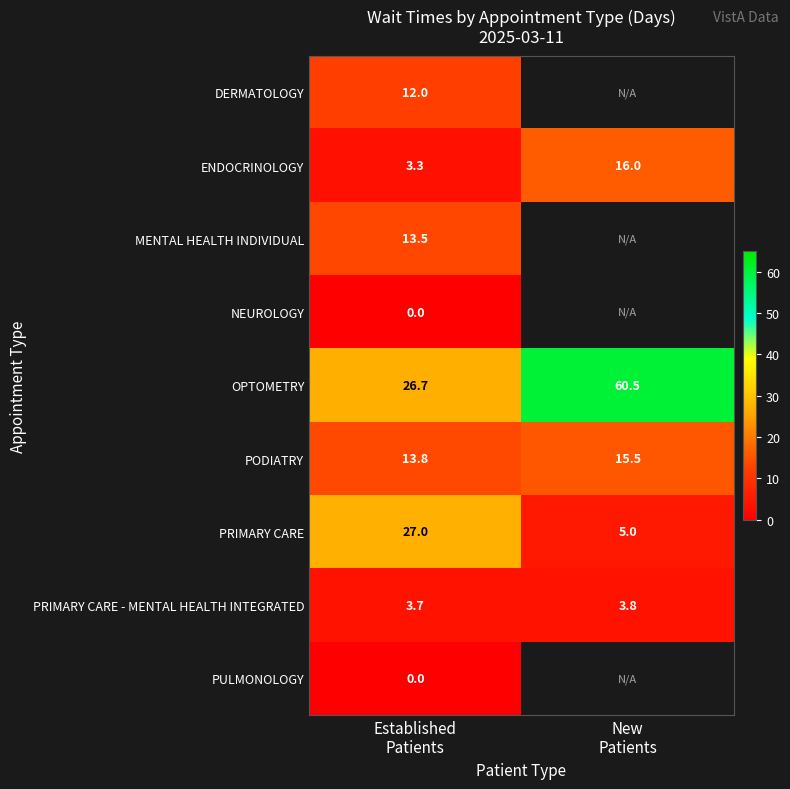

How many values in the PODIATRY series exceed 15?

1